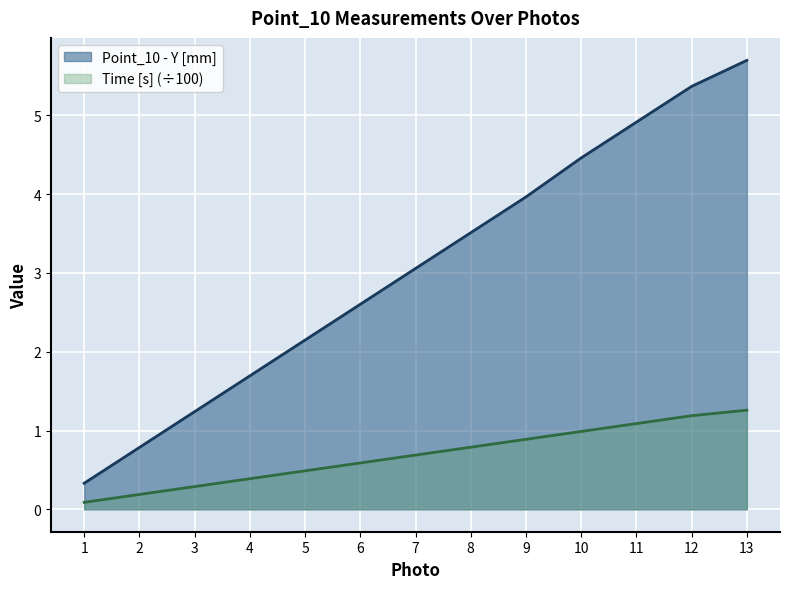

True or false: Time [s] has a value of 0.4 at 9.

False